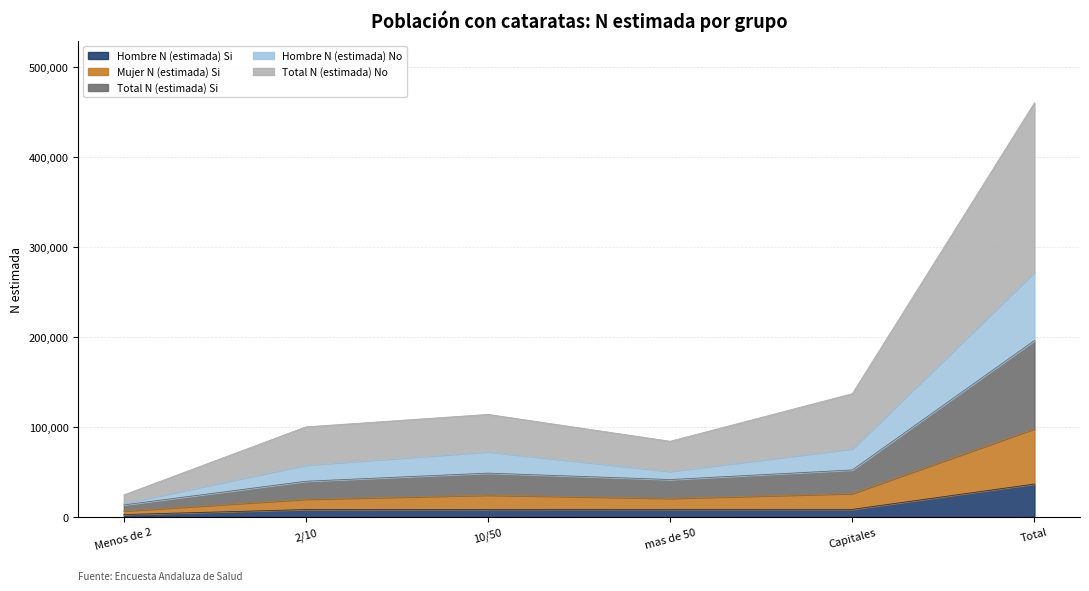

What is the highest value of the Hombre N (estimada) Si series?

36727